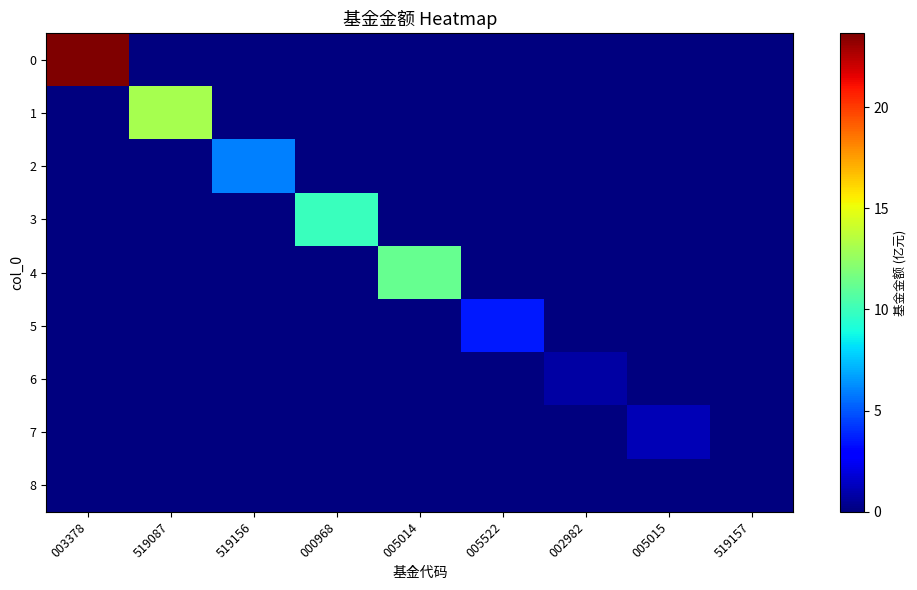

At how many categories does at least one series exceed 23?

1